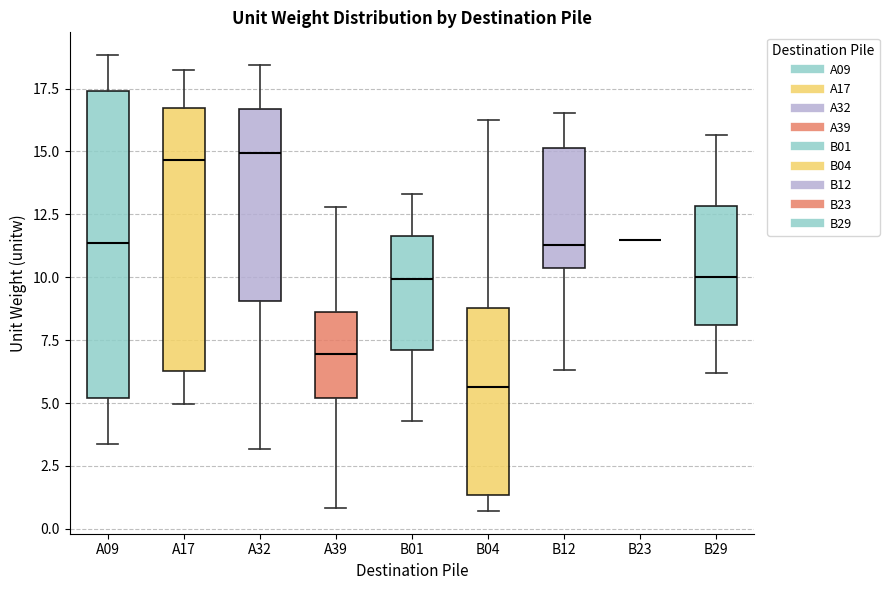

Reading left to right, transcribe this box plot: for each box, give where its median line is, the range the box spans, and where its two whiskers end, as read against the y-axis. The values are not printed on the chart, so give them approximately, as read against the axis.

A09: median 11.5, box 5.0 to 17.5, whiskers 3.5 to 19.0
A17: median 14.5, box 6.5 to 16.5, whiskers 5.0 to 18.0
A32: median 15.0, box 9.0 to 16.5, whiskers 3.0 to 18.5
A39: median 7.0, box 5.0 to 8.5, whiskers 1.0 to 13.0
B01: median 10.0, box 7.0 to 11.5, whiskers 4.5 to 13.5
B04: median 5.5, box 1.5 to 9.0, whiskers 0.5 to 16.5
B12: median 11.5, box 10.5 to 15.0, whiskers 6.5 to 16.5
B23: box collapsed to a line at 11.5, whiskers 11.5 to 11.5
B29: median 10.0, box 8.0 to 13.0, whiskers 6.0 to 15.5